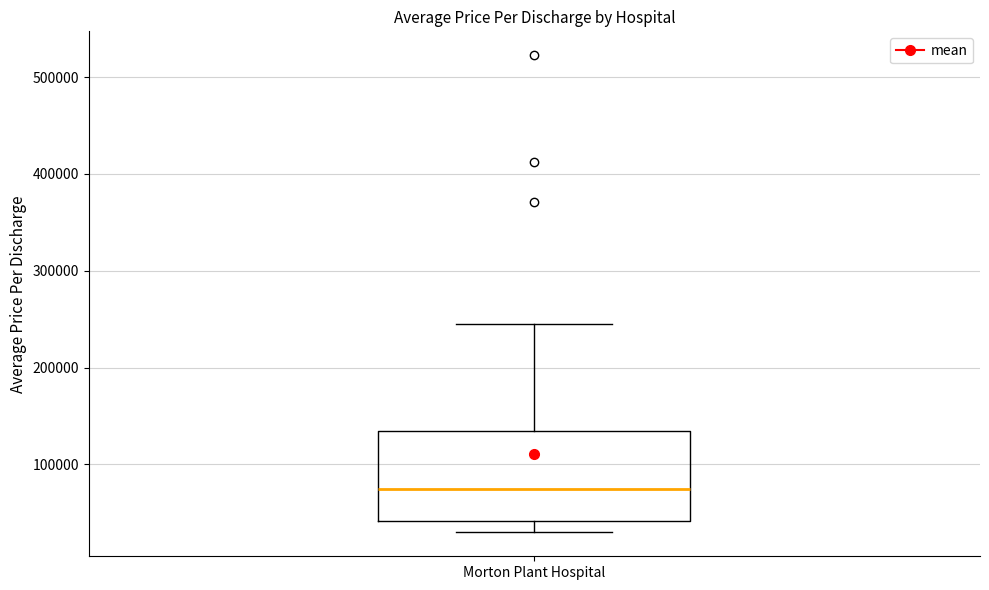

Transcribe this box plot: give where the median line is, the range the box spans, and where the two whiskers end, as read against the y-axis. The values are not printed on the chart, so give them approximately, as read against the axis.

median 70000, box 40000 to 130000, whiskers 30000 to 240000